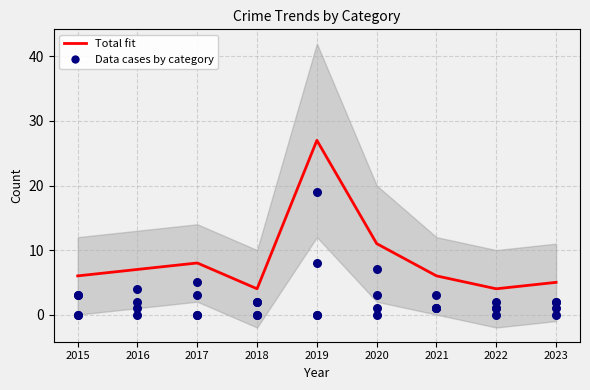

What is the total value across all series at 2023?

10